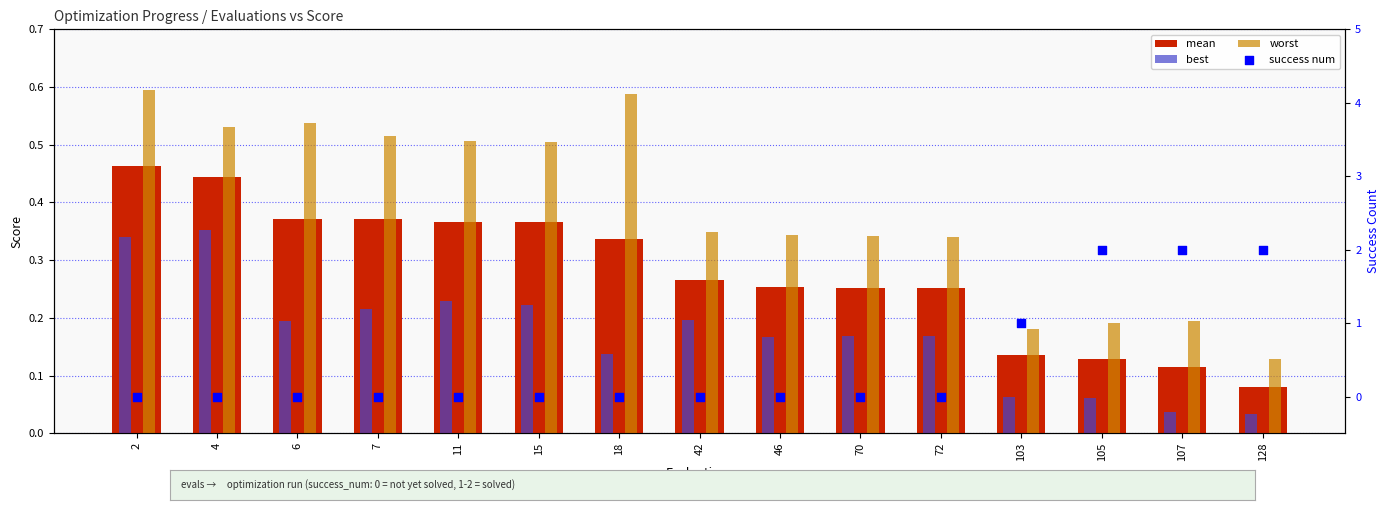

What are all the series names shown in the legend?

mean, best, worst, success num